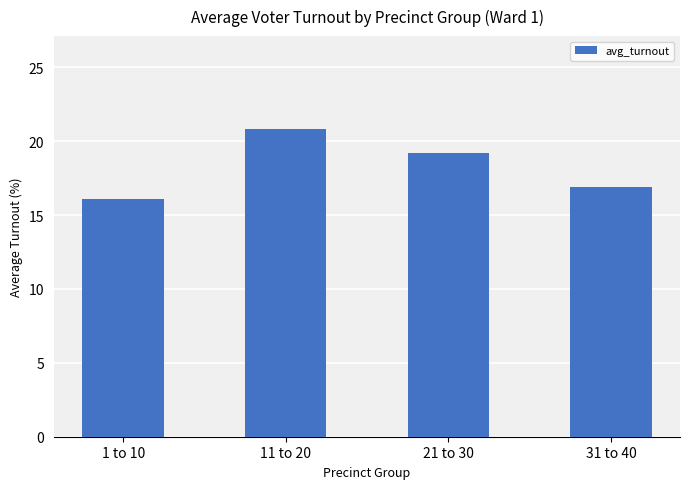

Which label corresponds to the smallest value in the chart?

1 to 10